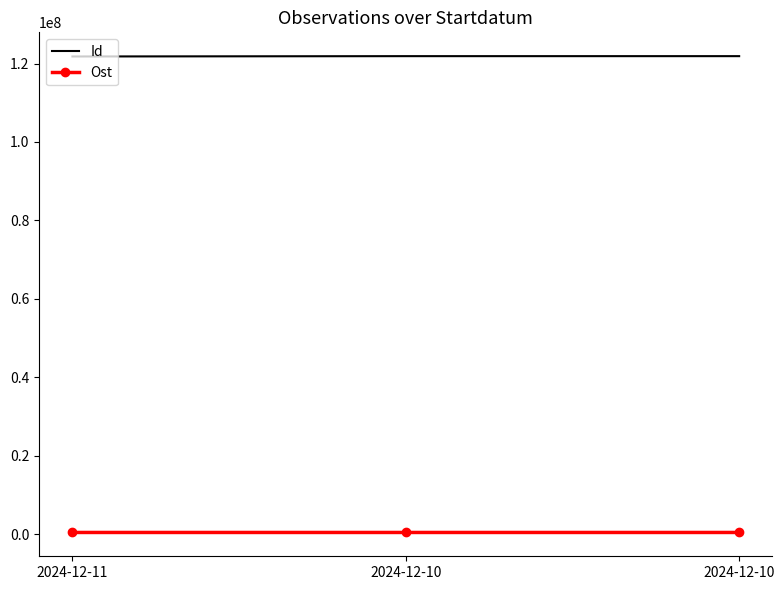

Reading left to right, transcribe all the data shown in this chart.

Id: 121808831	121891341	121891343
Ost: 406133	406131	406032